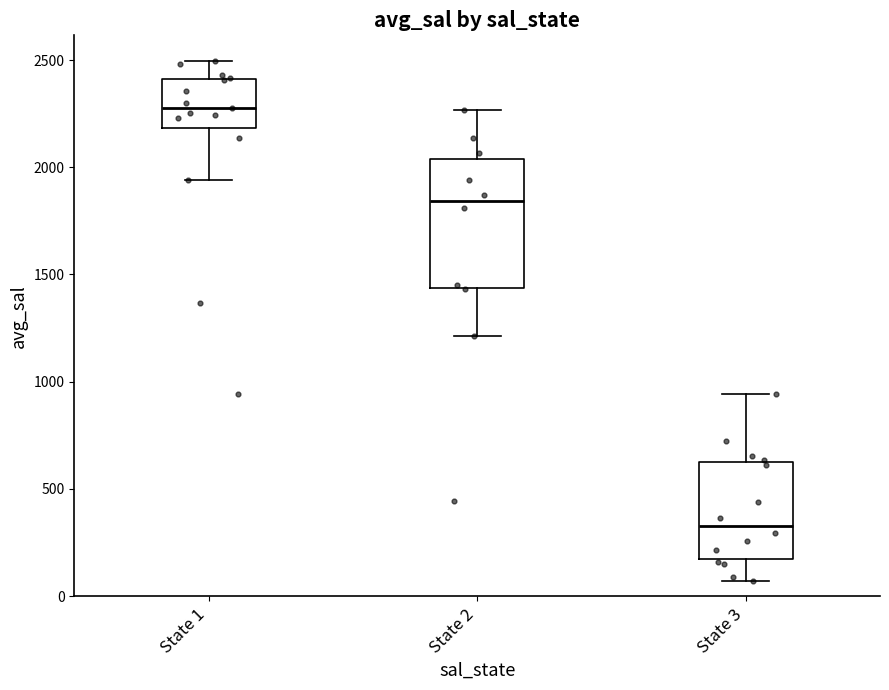

Reading left to right, read every box against the y-axis: the position of its median line, the range the box covers, and the ends of its whiskers. The values are not printed on the chart, so give them approximately, as read against the axis.

State 1: median 2300, box 2200 to 2400, whiskers 1950 to 2500
State 2: median 1850, box 1450 to 2050, whiskers 1200 to 2250
State 3: median 350, box 150 to 650, whiskers 50 to 950